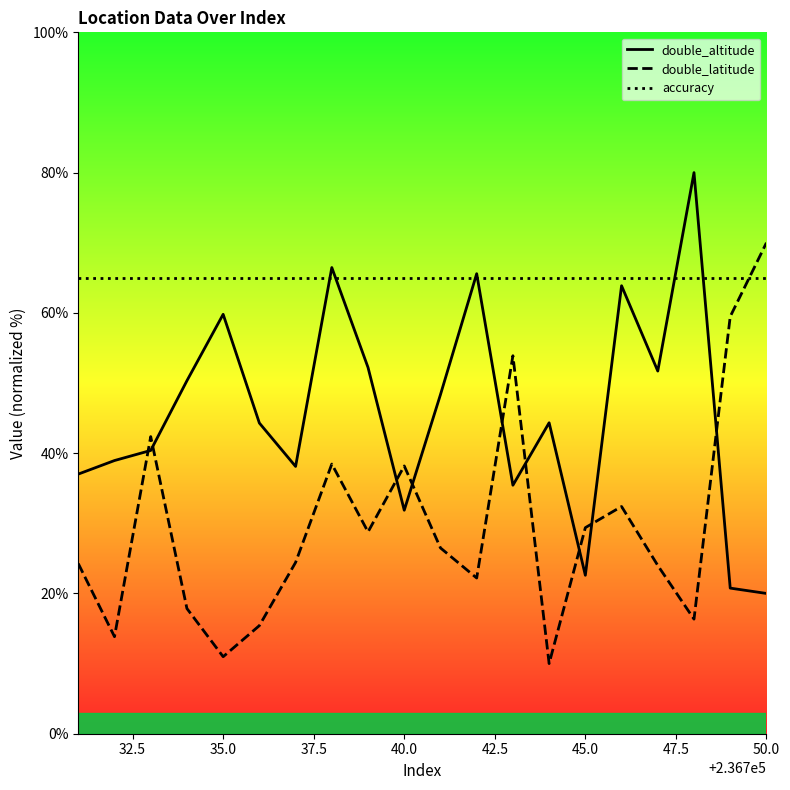

What is the highest value of the accuracy series?

65.0